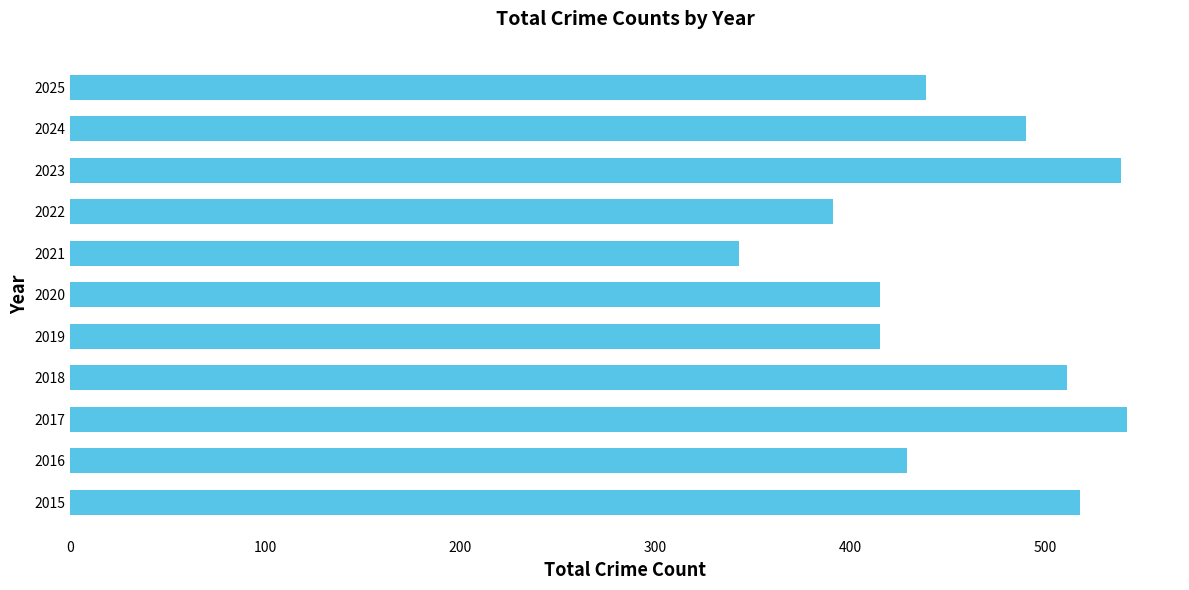

Approximately how many times larger is the value at 2015 compared to 2017?

1.0